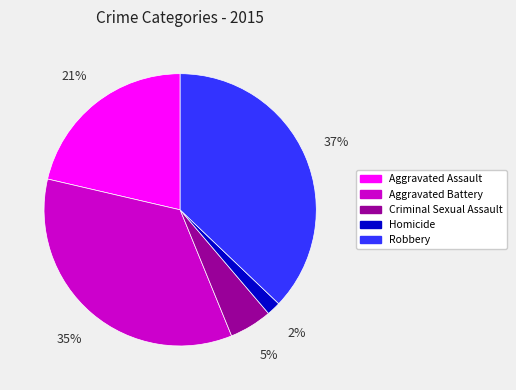

Which slice is the smallest?

Homicide